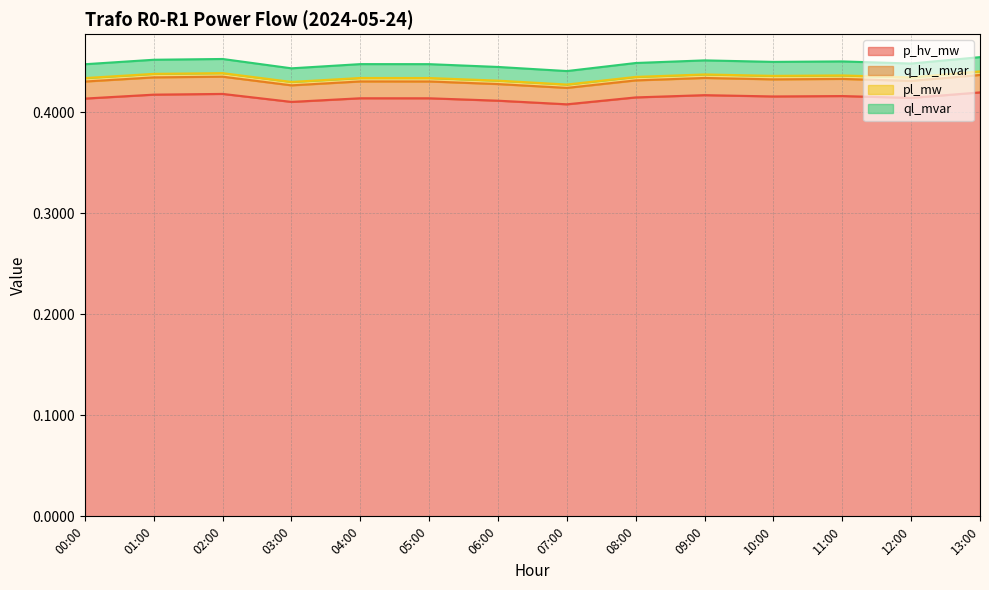

Which category has the highest value in the ql_mvar series?

13:00